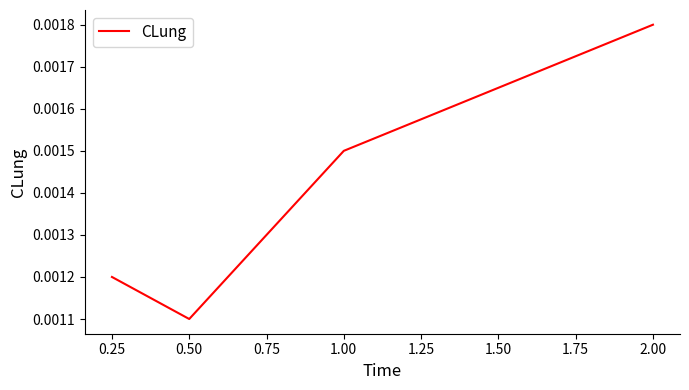

How many lines are shown in the chart?

1